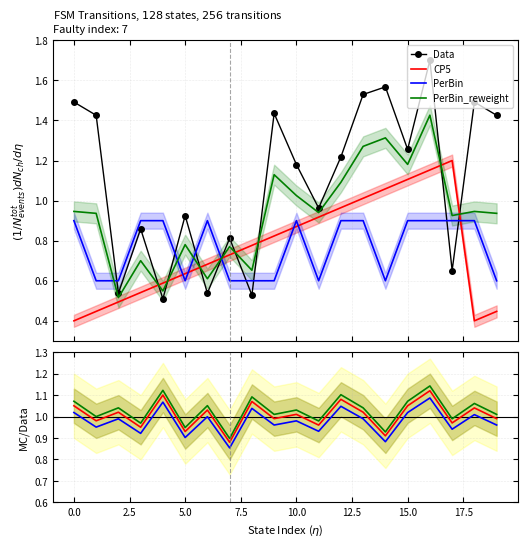

What is the lowest value of the Data series?

0.5